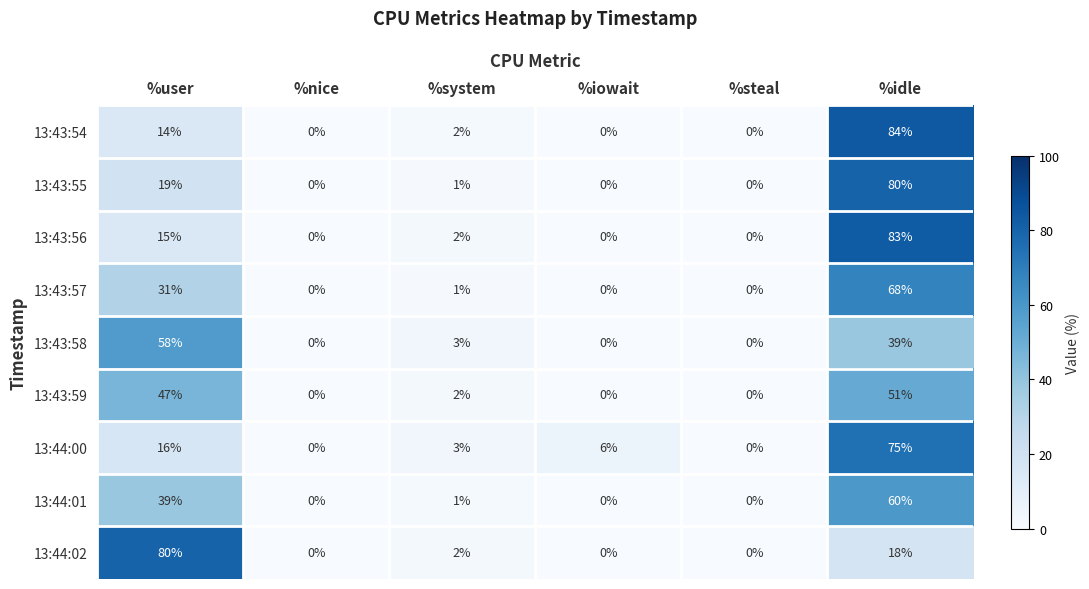

How many categories are shown in the chart?

6